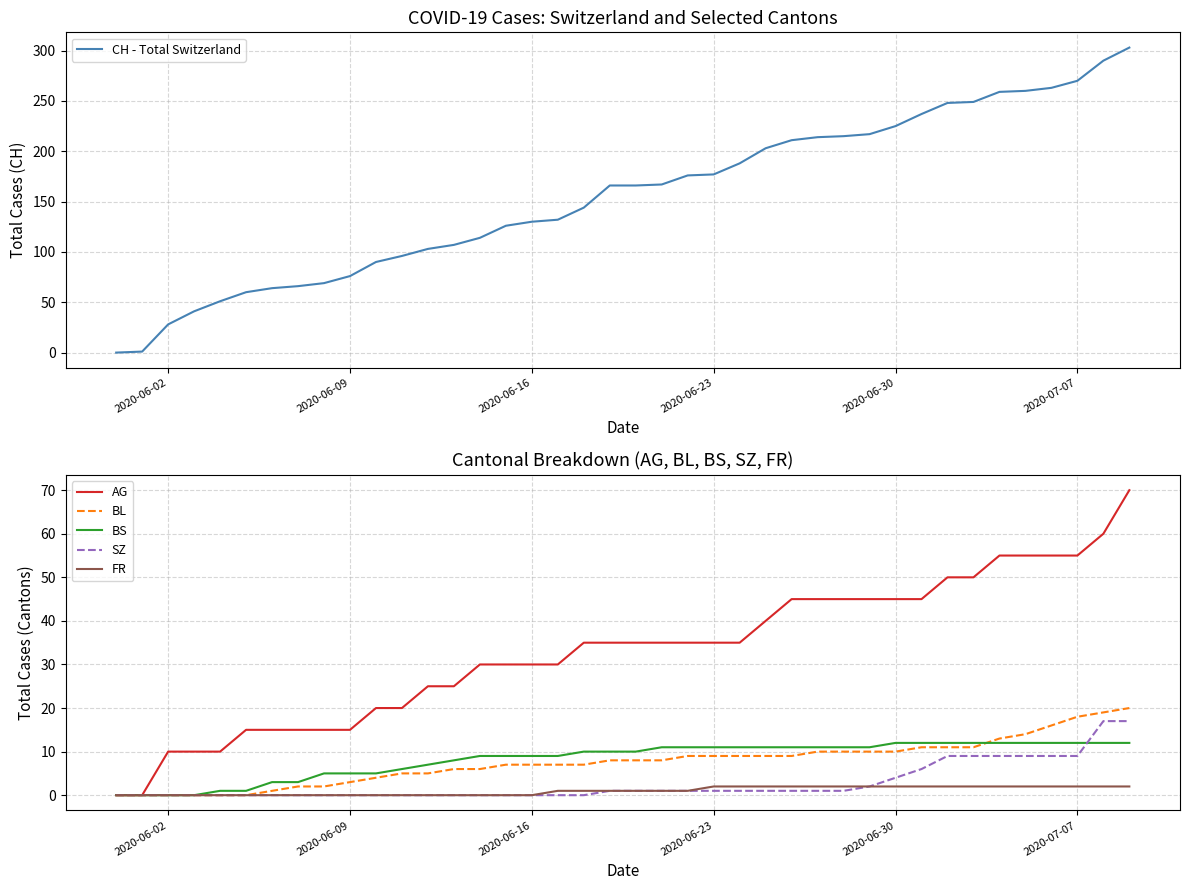

The value of BS at 2020-06-02 is 5. True or false?

False